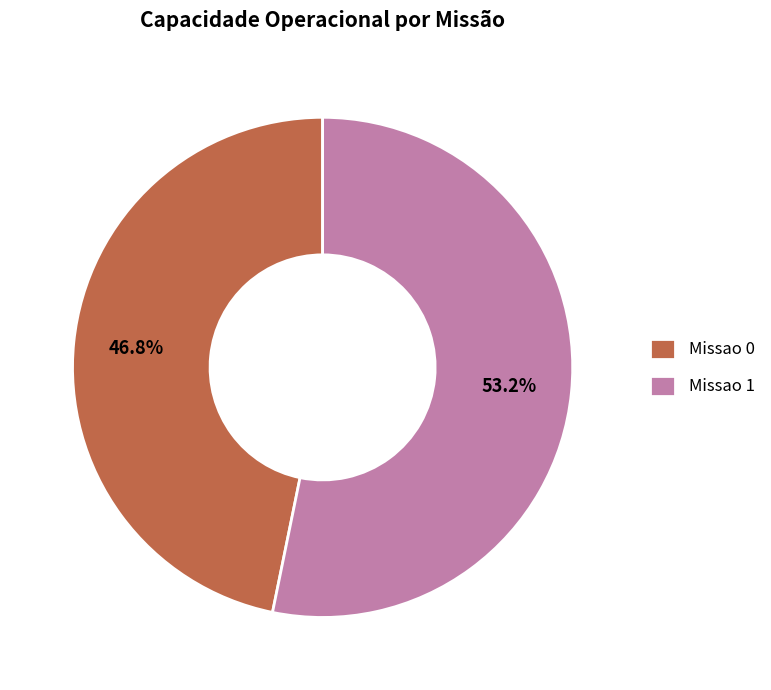

What percentage is the Missao 1 slice, to the nearest percent?

53%